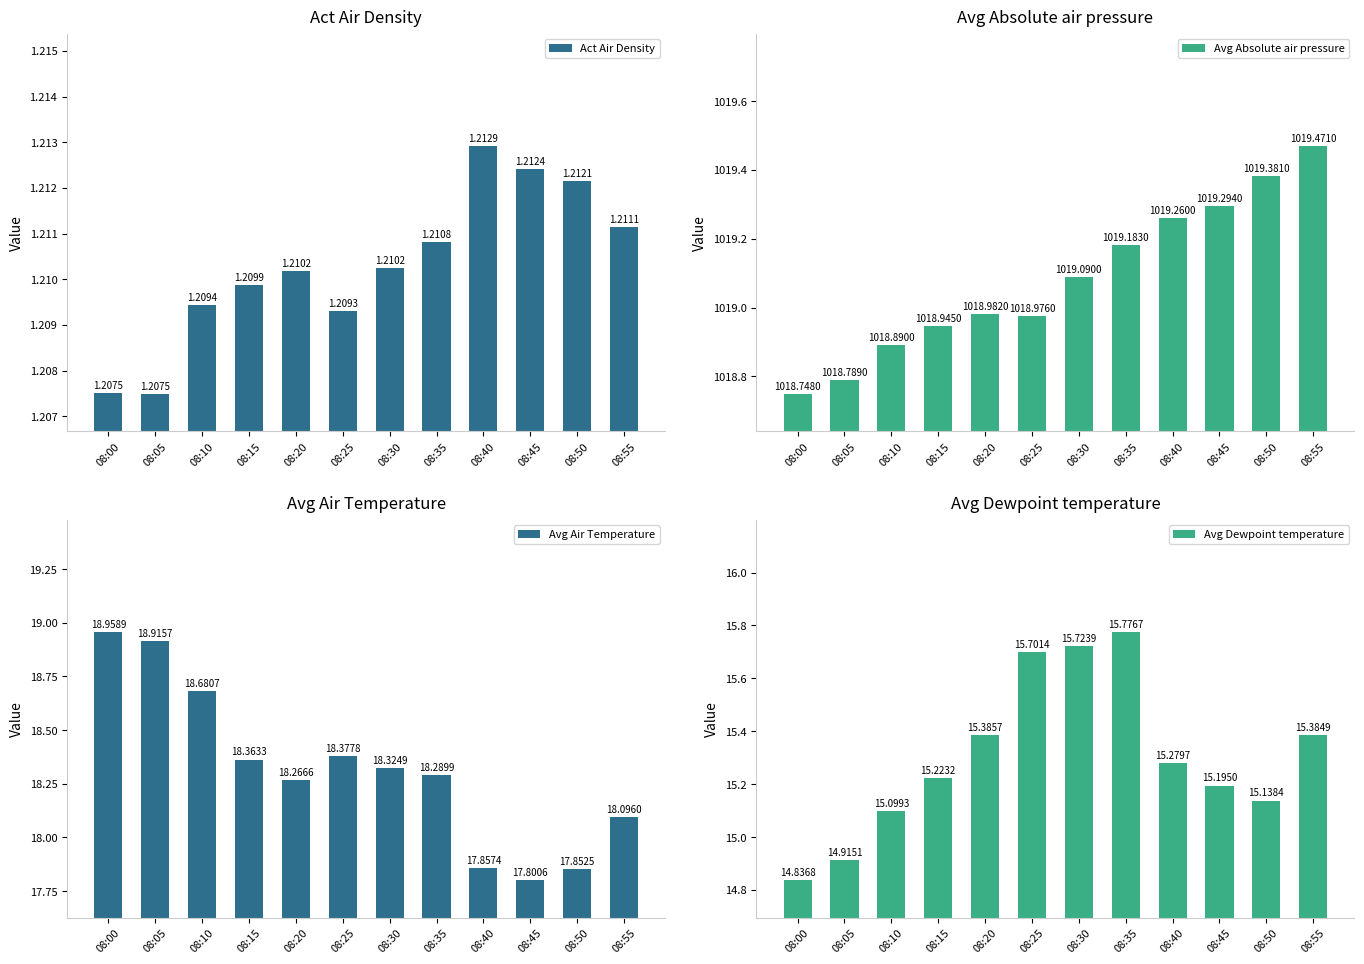

Are the bars grouped side by side (vs. stacked)?

Yes